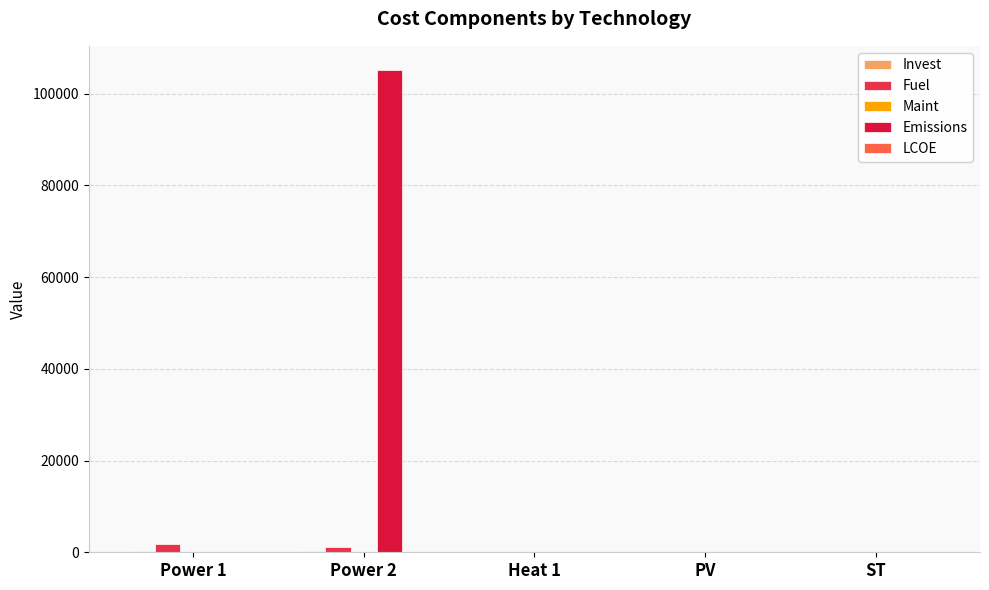

Where is LCOE nearest to the value 1?

PV